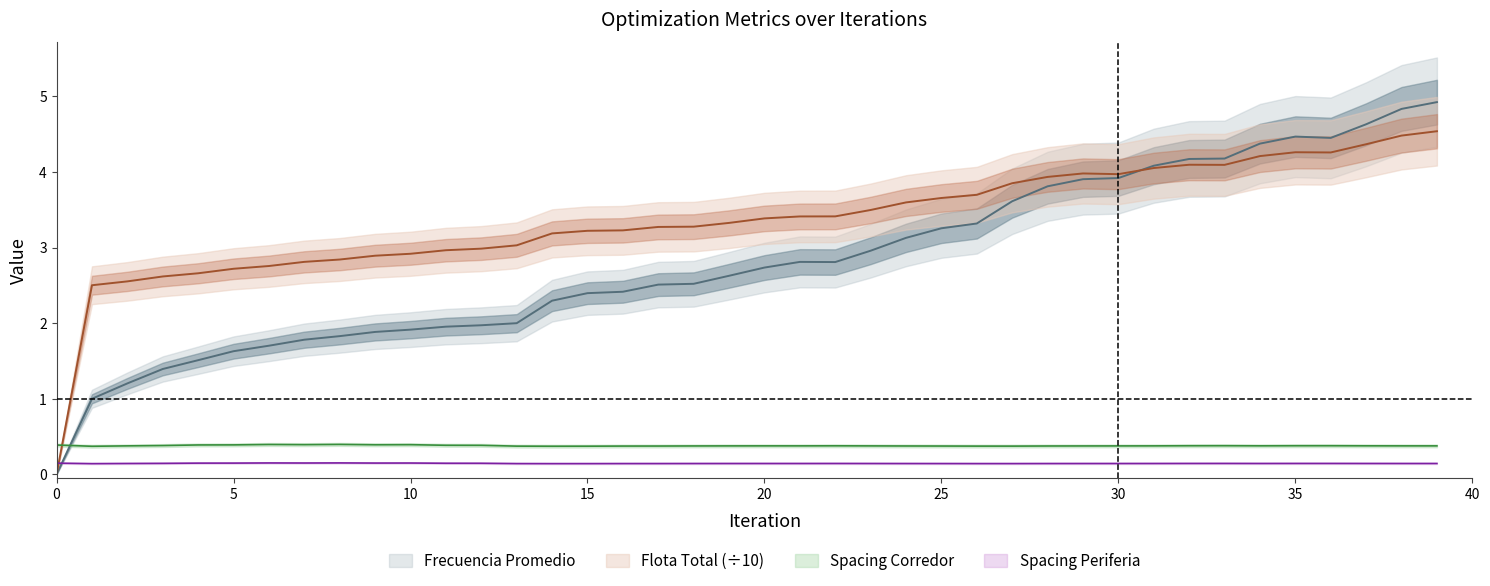

How many interior local valleys does the Flota Total series have?

3